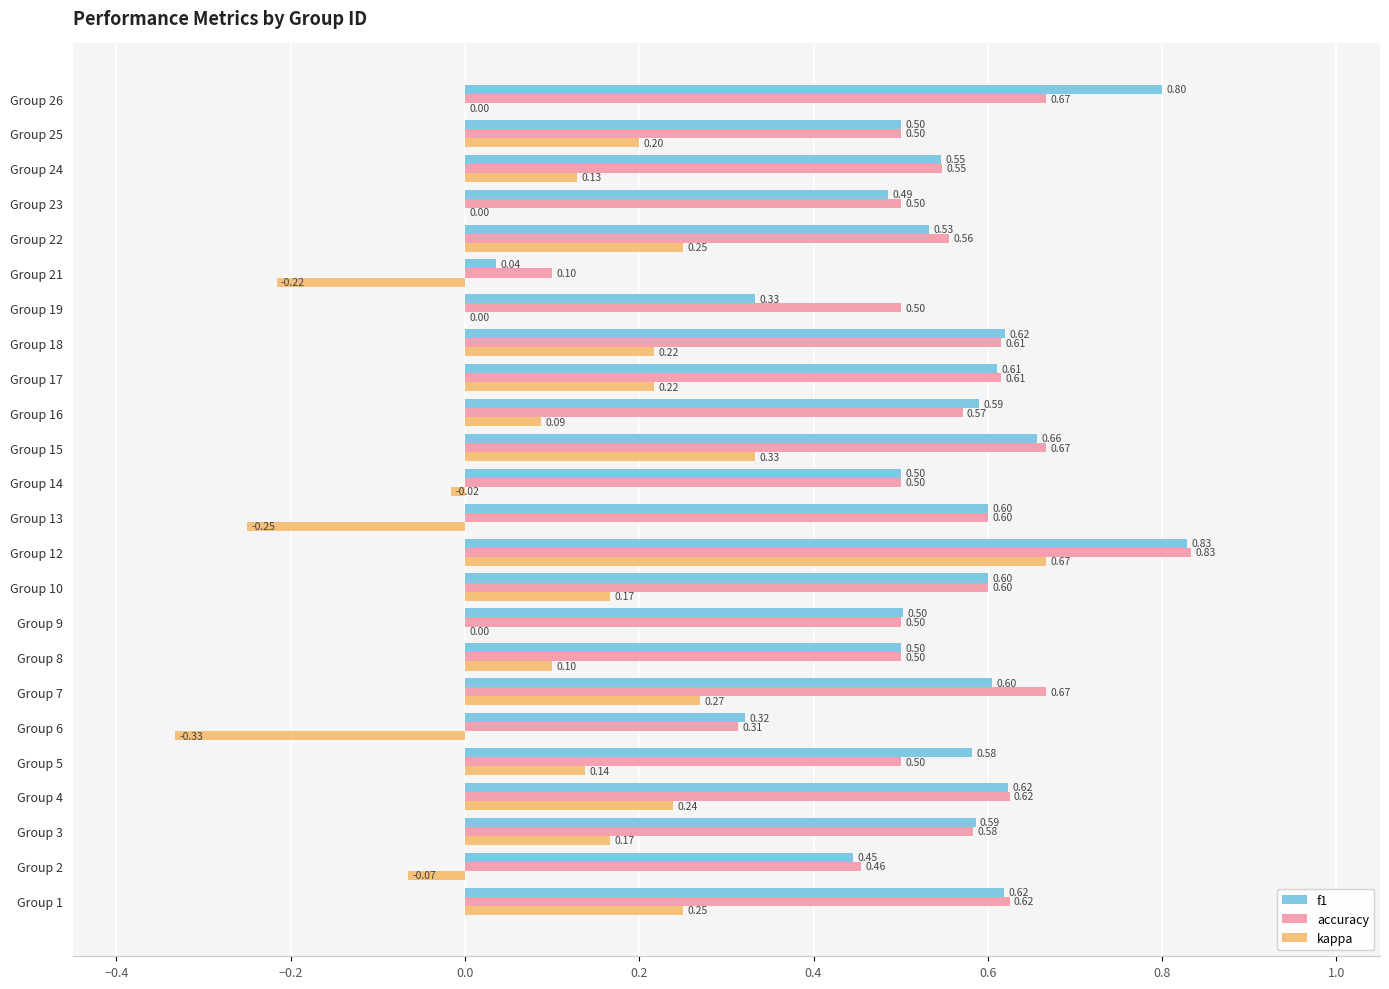

What is the total value across all series at Group 22?

1.3